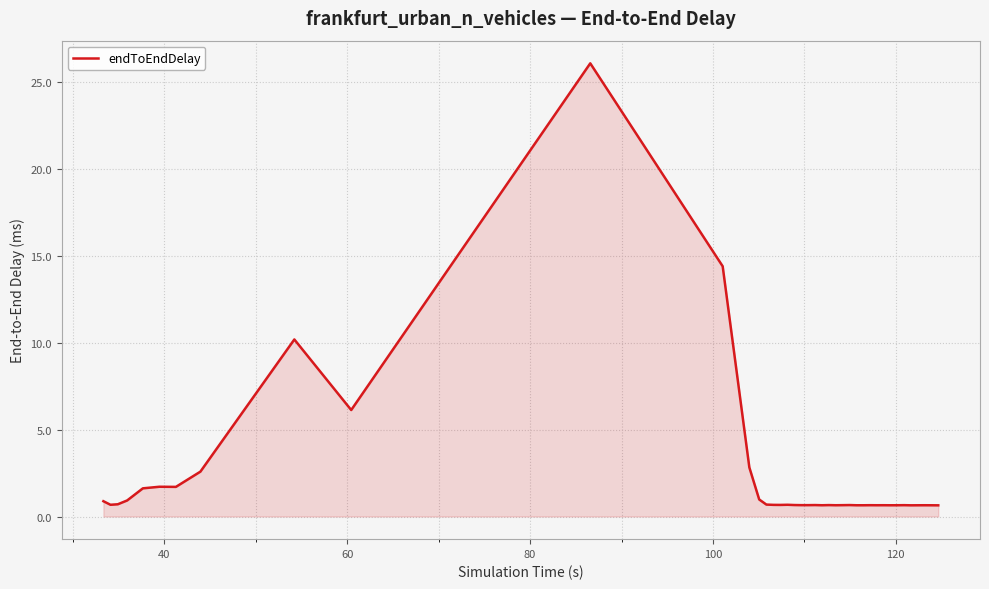

What is the difference between the maximum and minimum values?

25.4